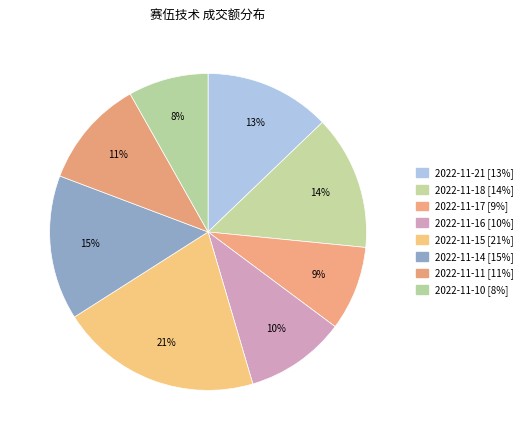

How many segments does this pie chart have?

8